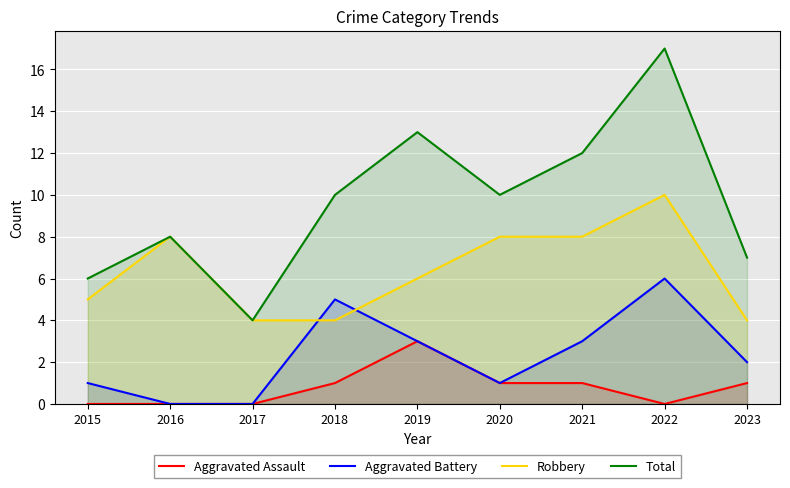

True or false: Aggravated Assault and Robbery intersect in this chart.

False